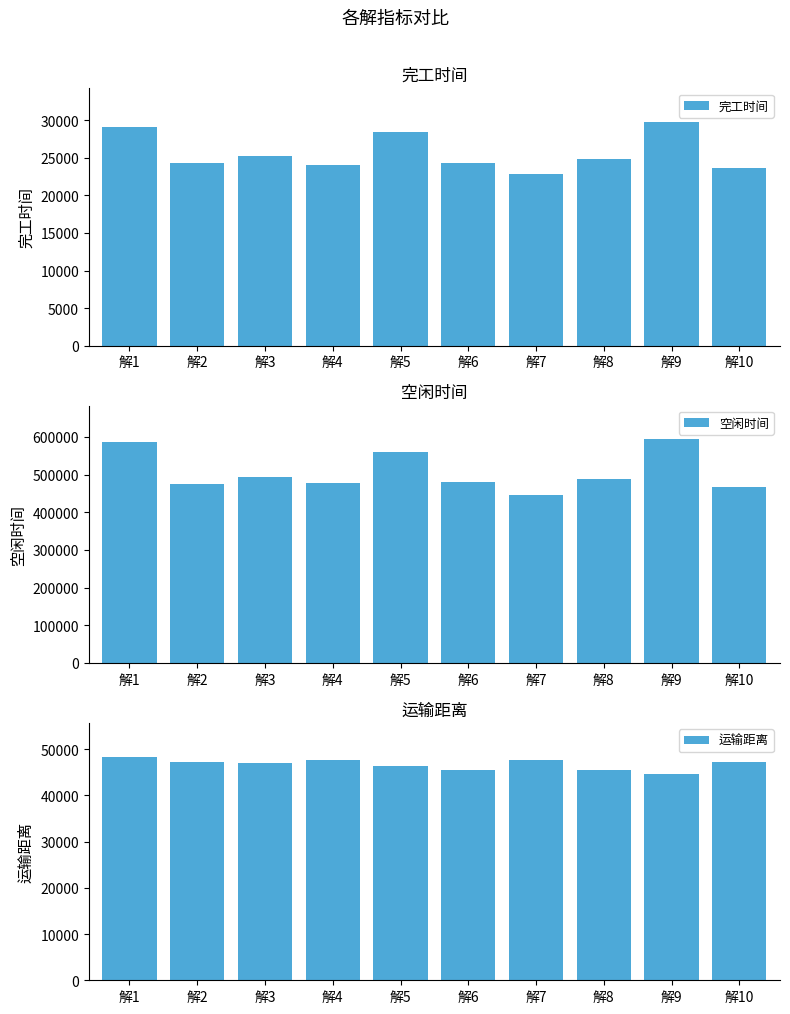

What is the value of the 空闲时间 bar at the 7th from the left?

446146.9